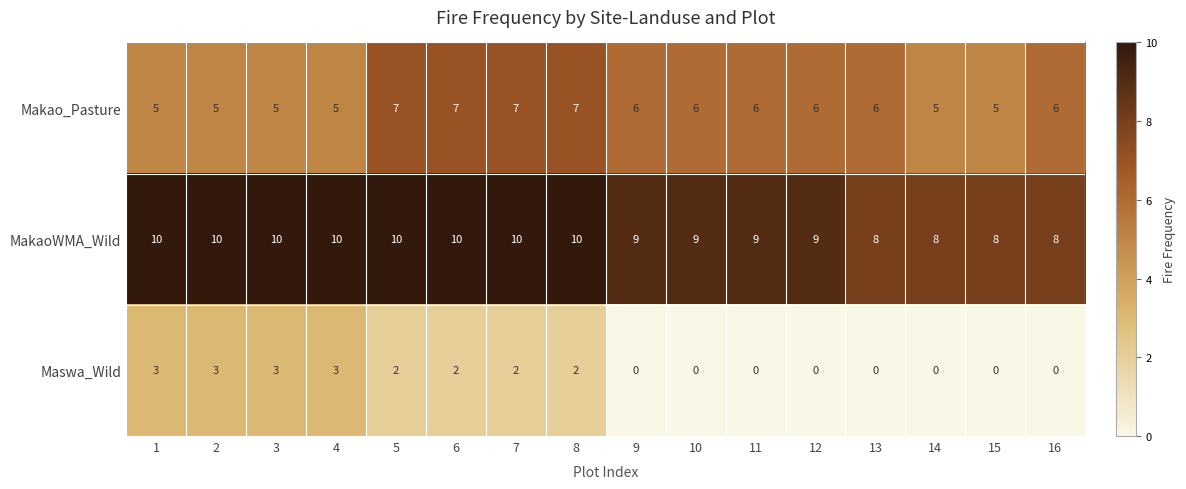

Rank the series by their maximum value, from lowest to highest.

Maswa_Wild, Makao_Pasture, MakaoWMA_Wild